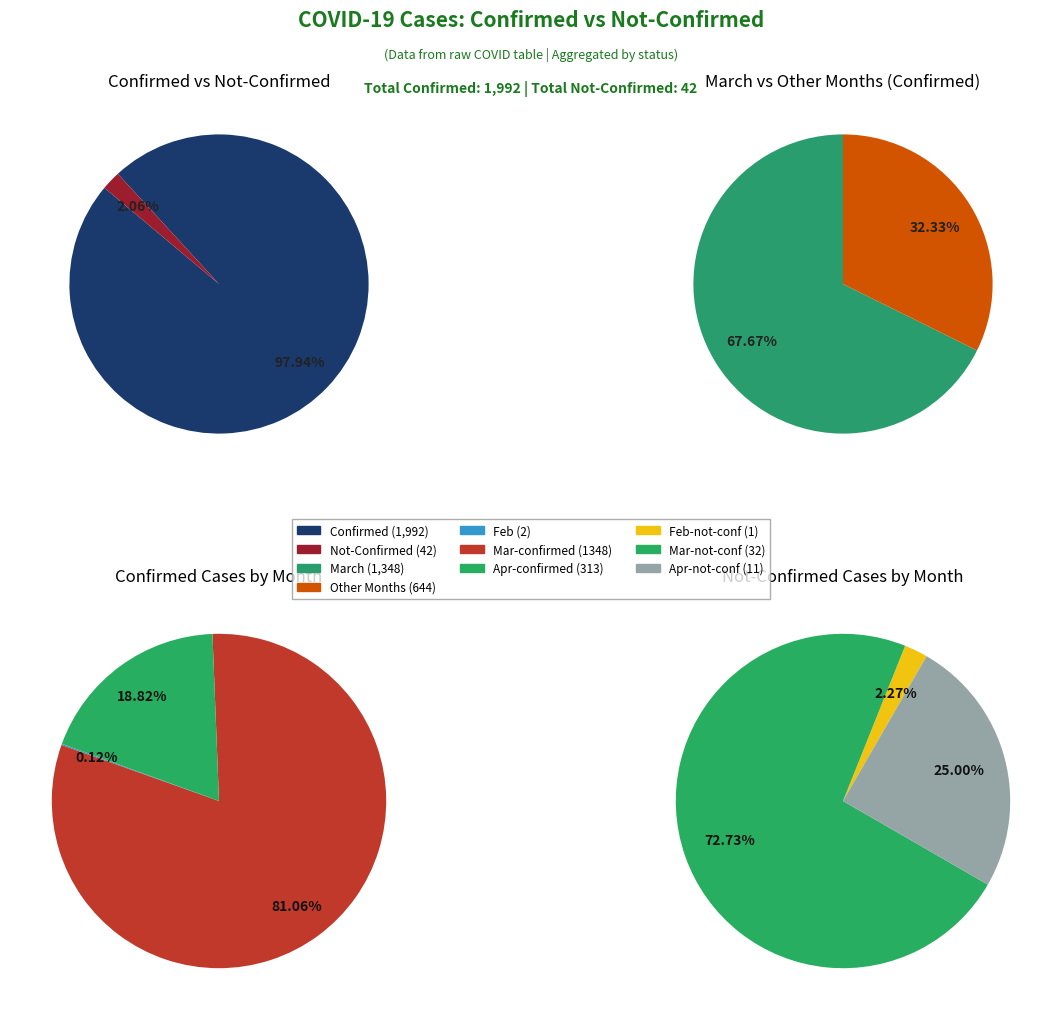

What is the spread (max minus min) of values at 2?

1